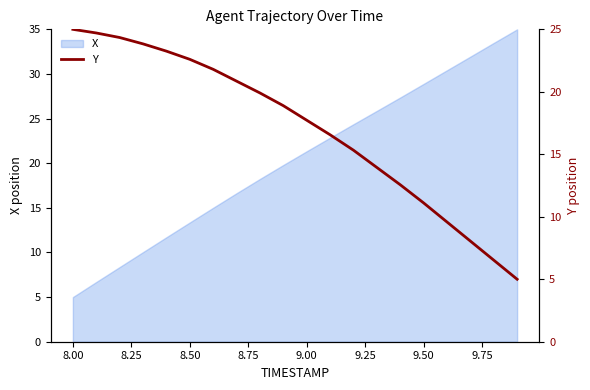

How many lines are shown in the chart?

1